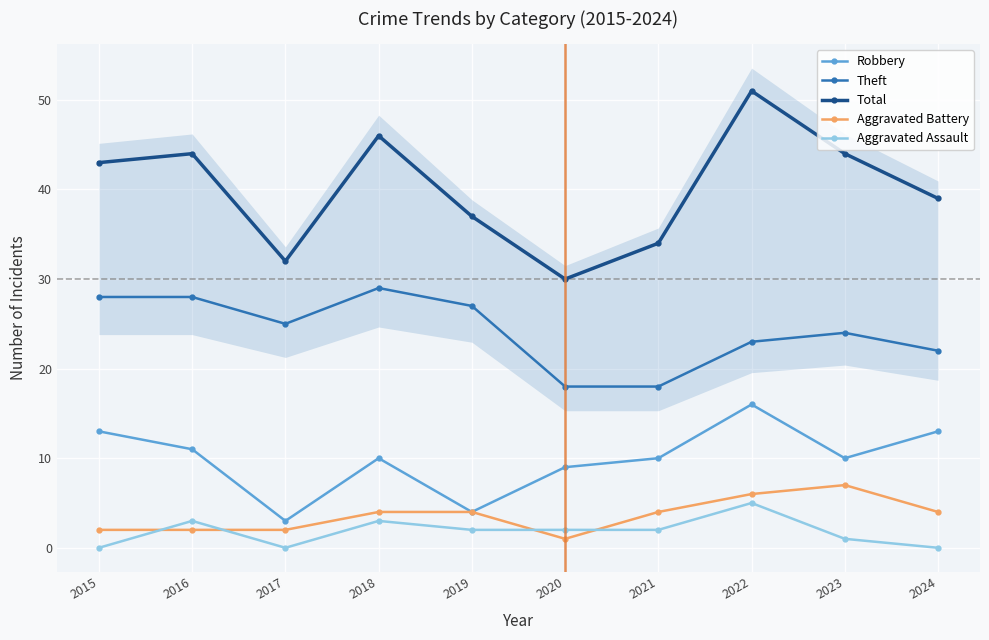

True or false: Robbery and Total intersect in this chart.

False